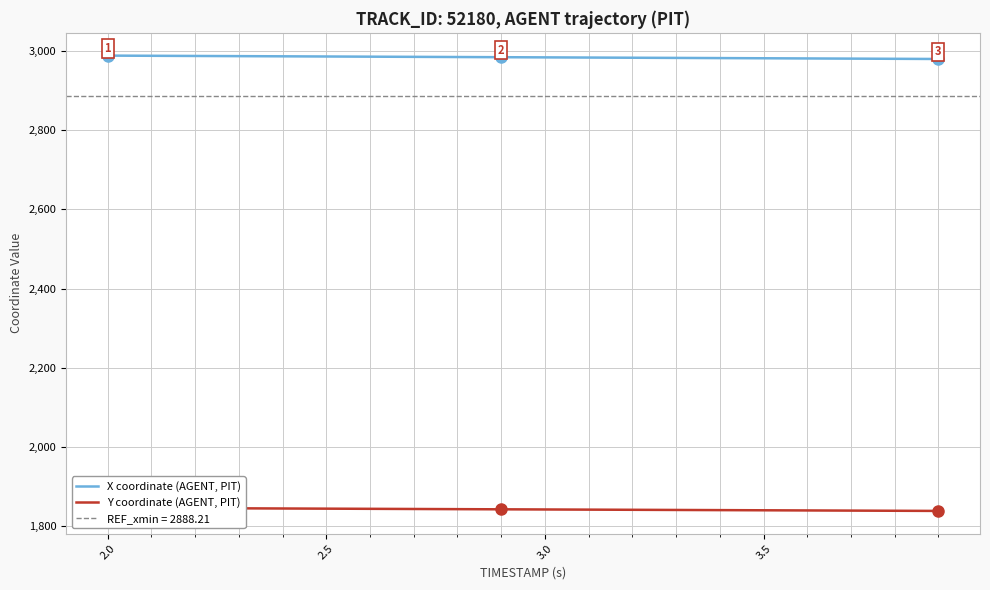

True or false: Y coordinate (AGENT, PIT) and X coordinate (AGENT, PIT) intersect in this chart.

False